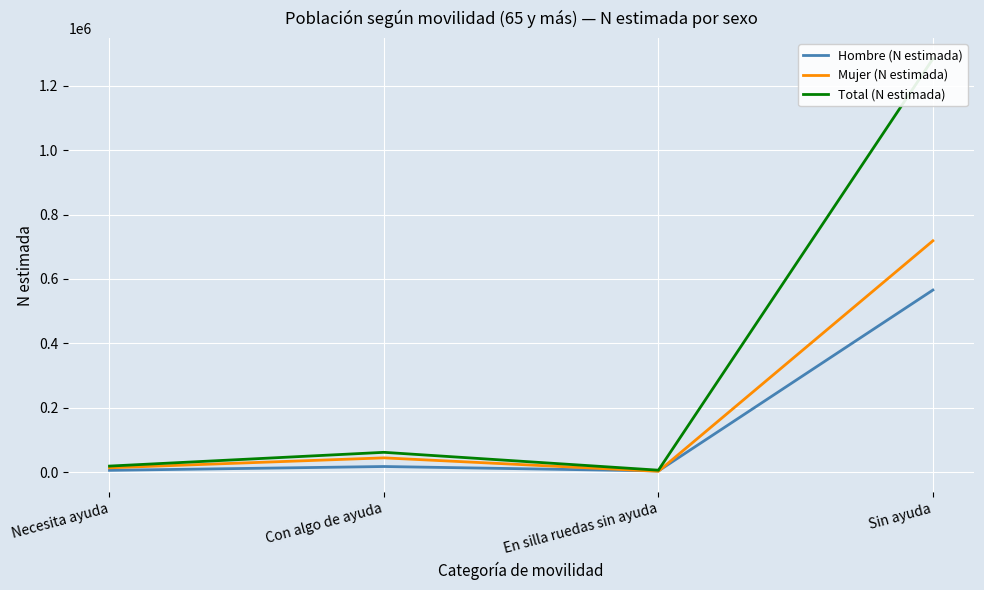

Is it true that Hombre (N estimada) equals 5329 at Necesita ayuda?

True